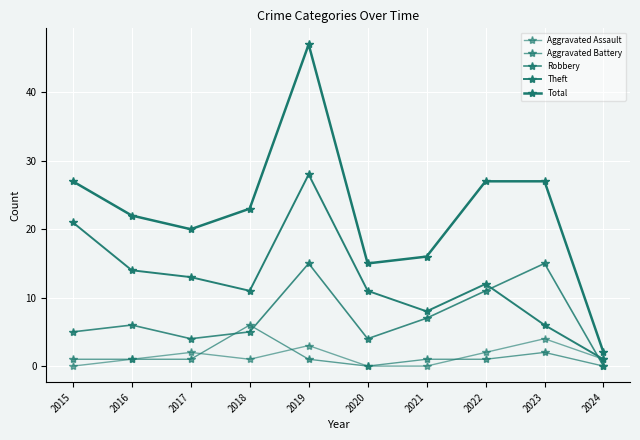

Is it true that Aggravated Battery equals 1 at 2021?

True